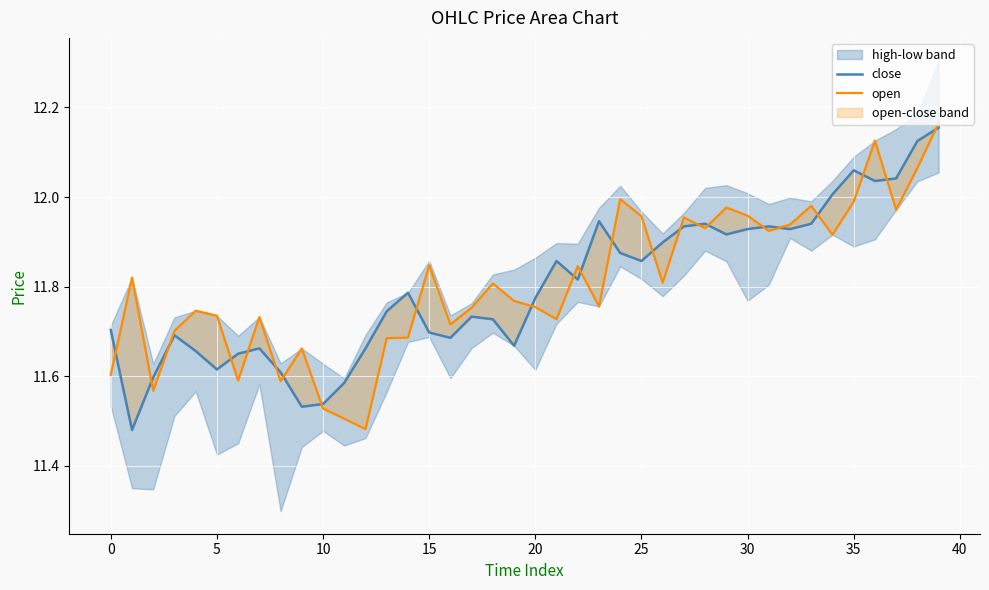

Between 32 and 36, which series saw the biggest shift?

open